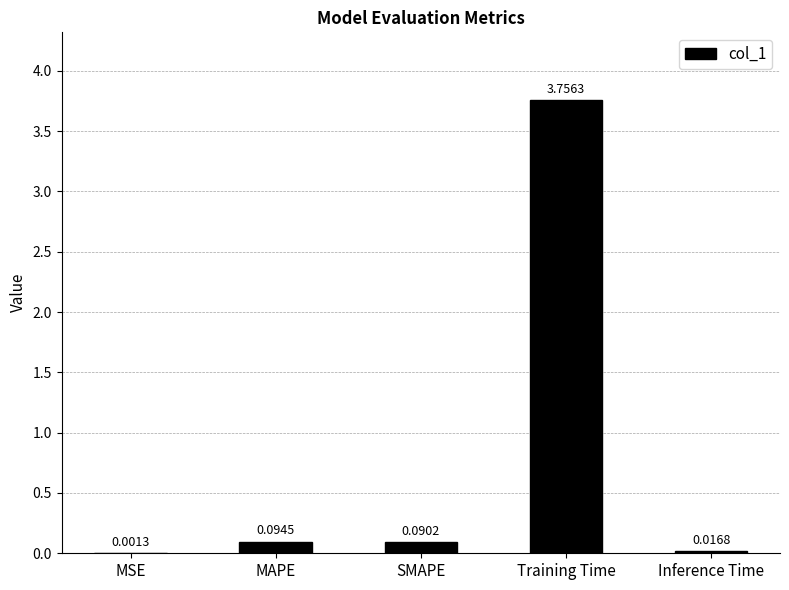

The value at Training Time is 5.4. True or false?

False